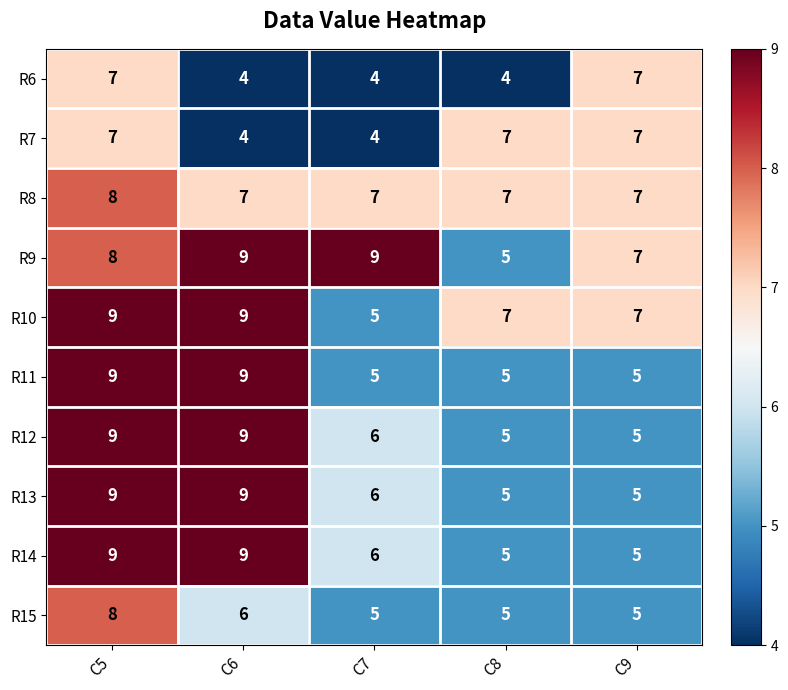

What is the minimum value for R11?

5